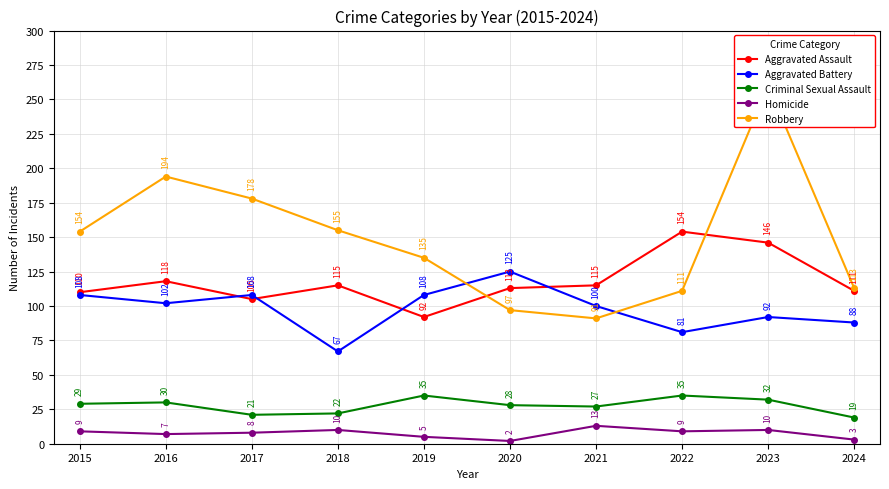

Count the number of categories in the chart.

10